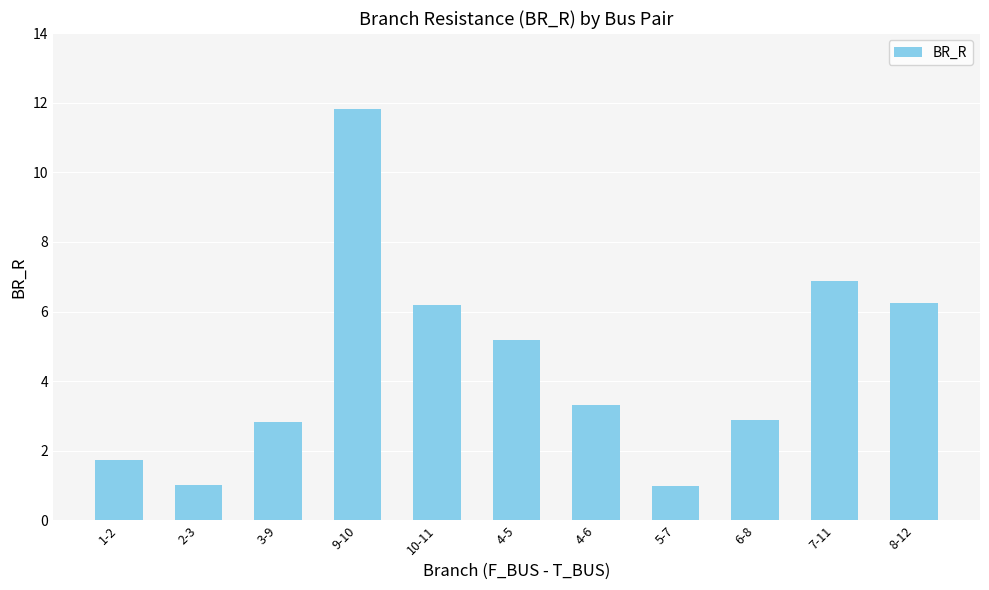

What is the smallest value displayed?

1.0